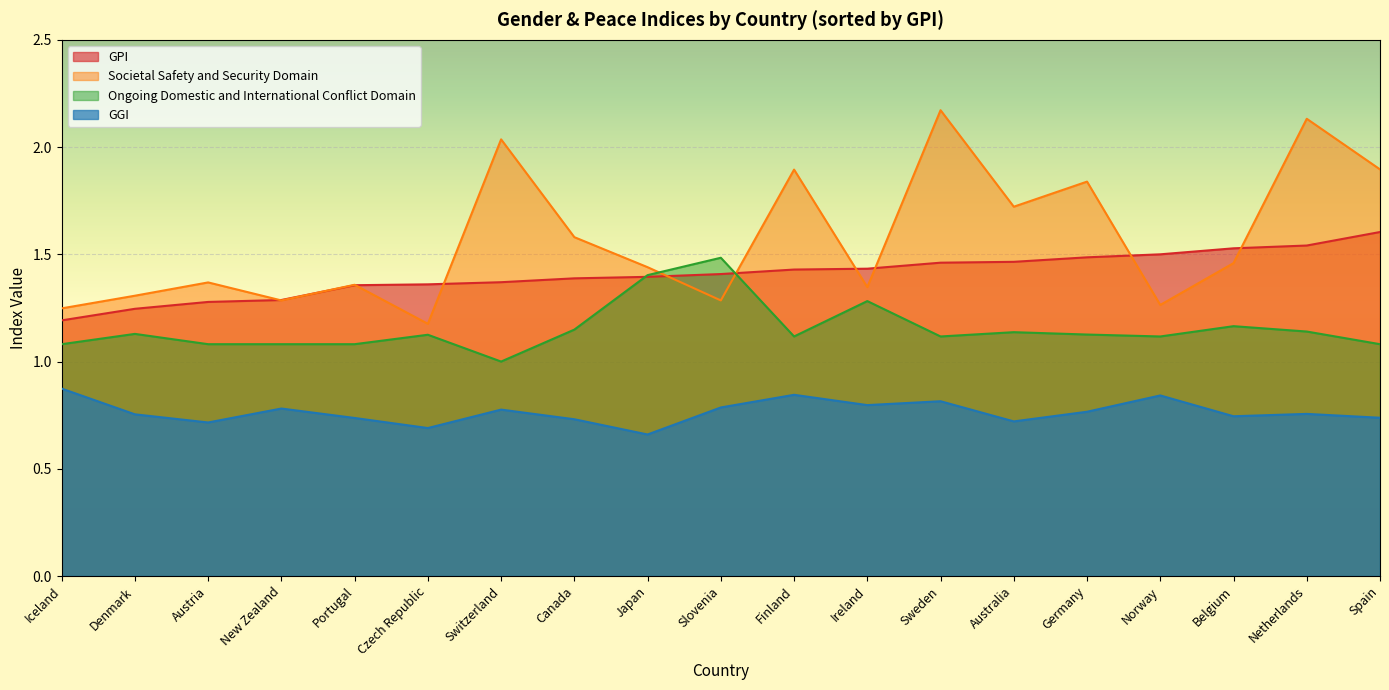

Where do Ongoing Domestic and International Conflict Domain and Societal Safety and Security Domain first cross each other?

Japan and Slovenia